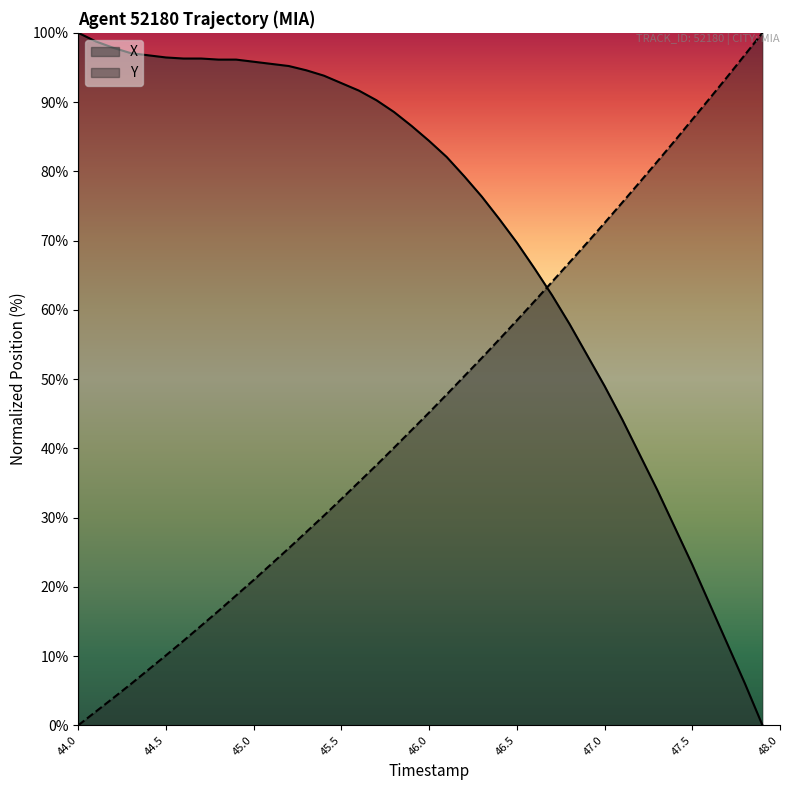

How many lines are shown in the chart?

2